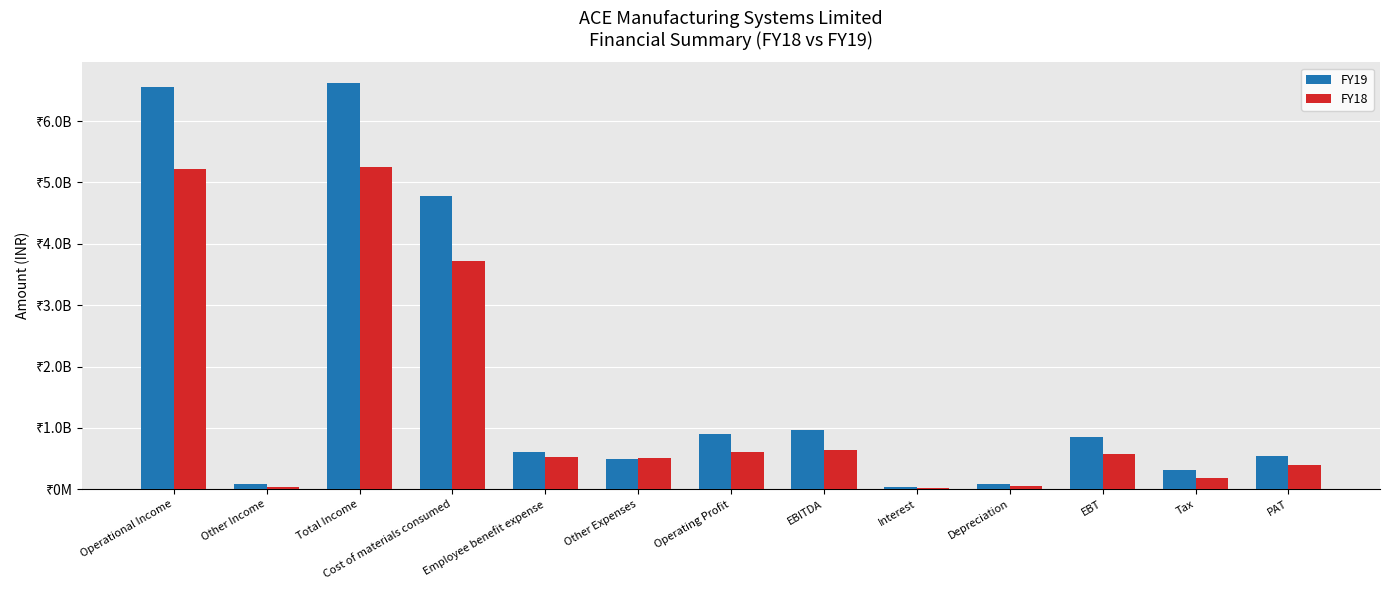

Reading left to right, list all the values displayed in this chart.

FY19: Operational Income=6548329000	Other Income=77892000	Total Income=6626221000	Cost of materials consumed=4777418000	Employee benefit expense=610233000	Other Expenses=498597000	Operating Profit=894840000	EBITDA=972732000	Interest=38217000	Depreciation=84297000	EBT=850218000	Tax=311655000	PAT=538563000
FY18: Operational Income=5216030000	Other Income=41317000	Total Income=5257347000	Cost of materials consumed=3726594000	Employee benefit expense=524317000	Other Expenses=506331000	Operating Profit=600699000	EBITDA=642016000	Interest=12500000	Depreciation=54718000	EBT=574798000	Tax=181938000	PAT=392860000